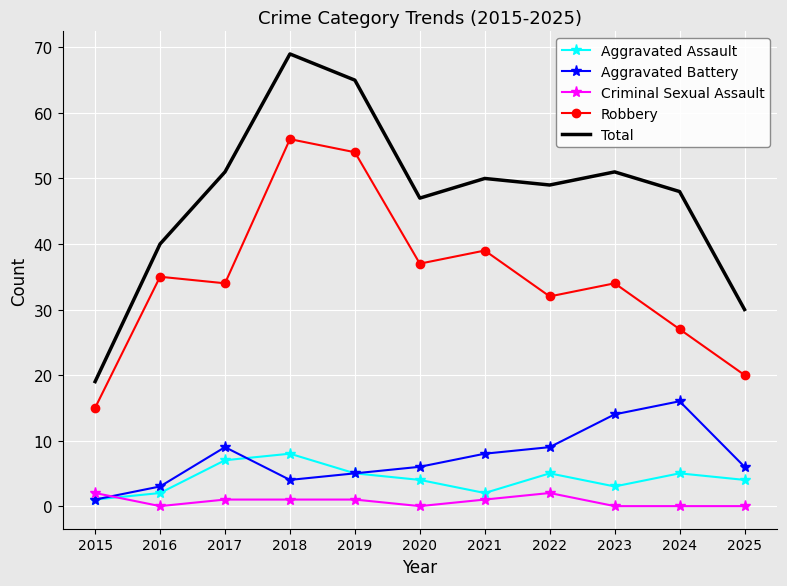

Rank the series by their maximum value, from lowest to highest.

Criminal Sexual Assault, Aggravated Assault, Aggravated Battery, Robbery, Total